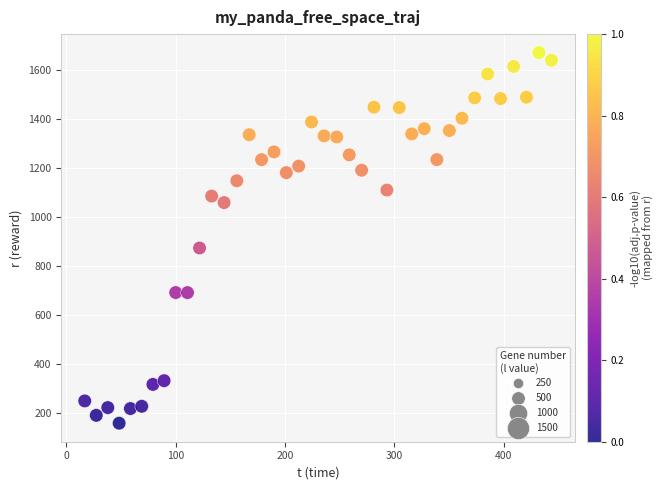

What Y value in the scatter plot is closest to 915?

874.6